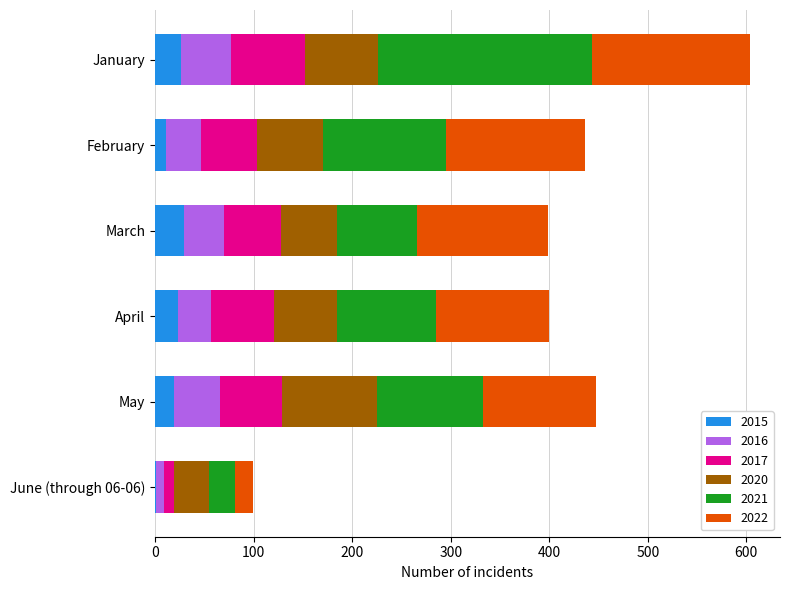

What is the total value across all series at June (through 06-06)?

99